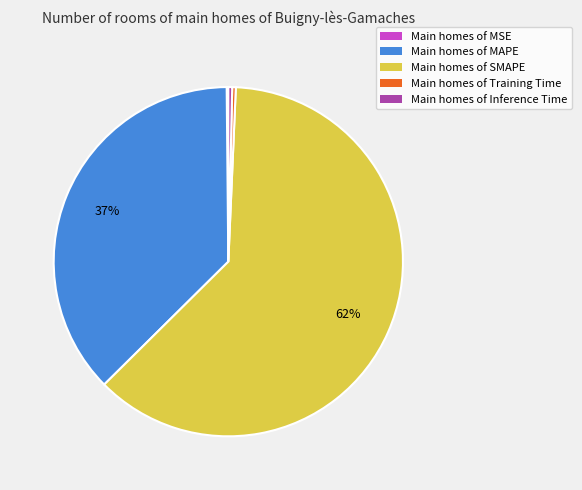

Between Main homes of Training Time and Main homes of MAPE, which is larger?

Main homes of MAPE